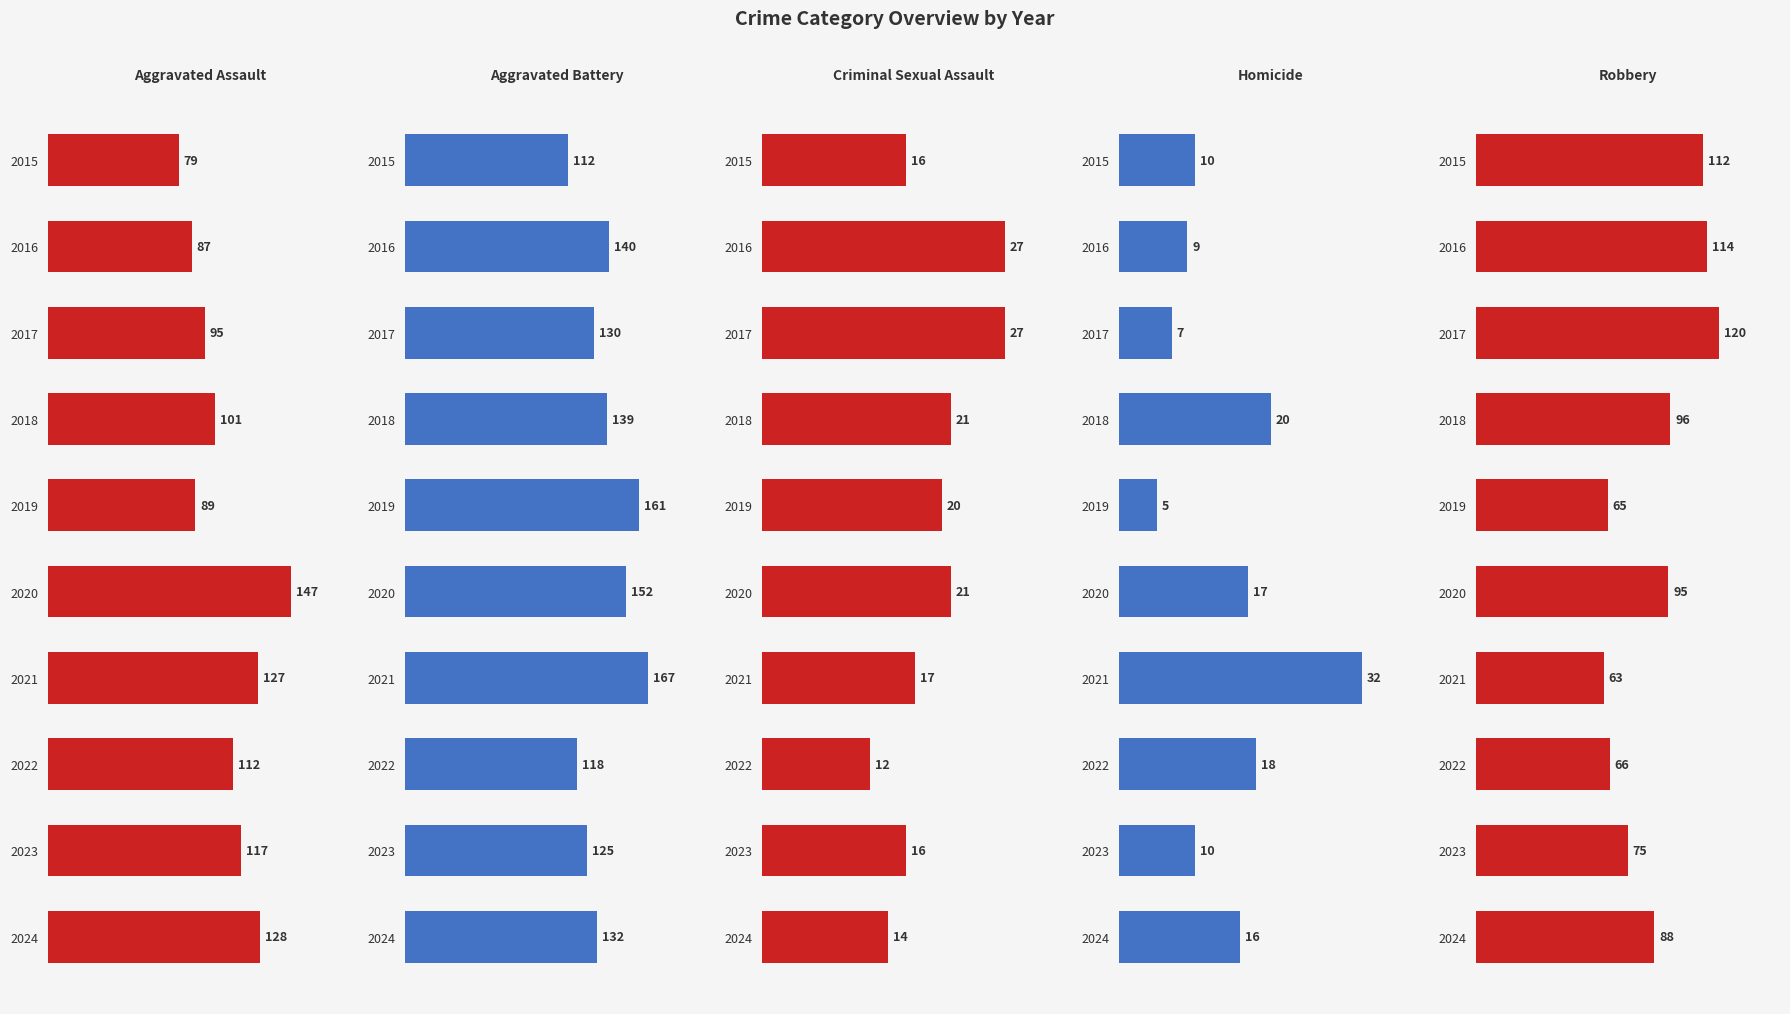

Does the chart contain stacked bars?

No